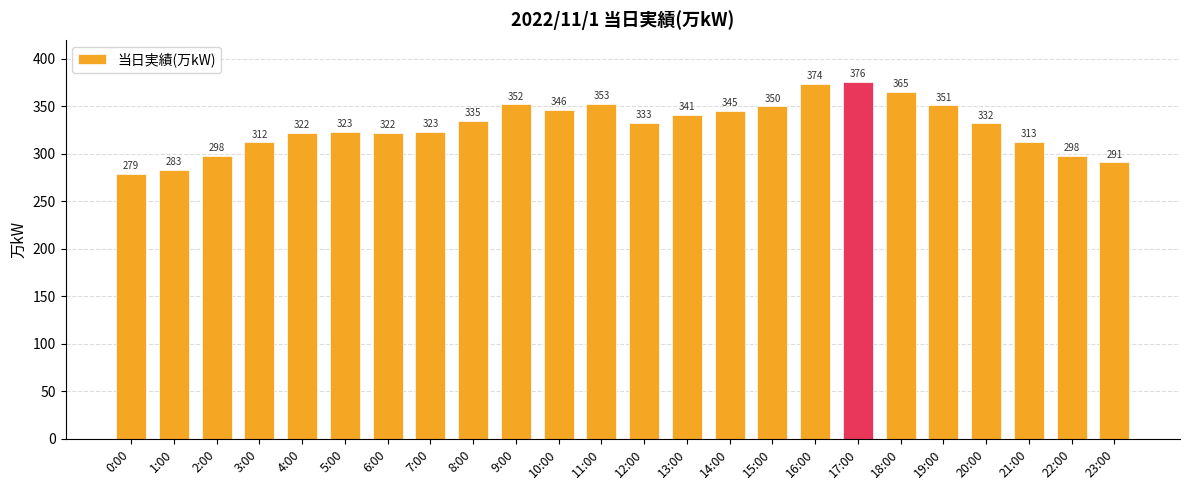

Is it true that the value at 1:00 is 145?

False